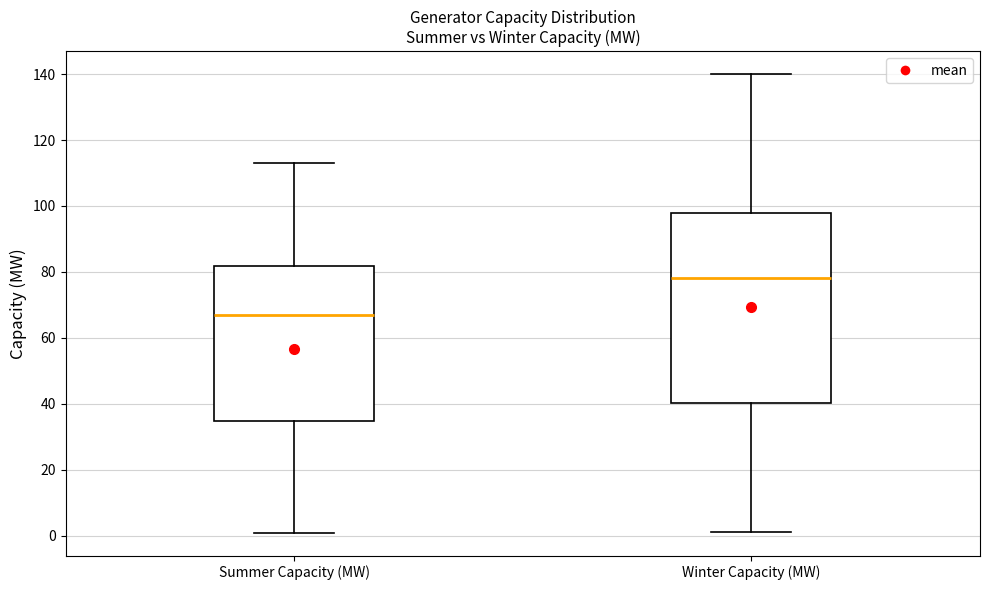

Comparing the boxes themselves (not the whiskers), which one is the tallest?

Winter Capacity (MW)